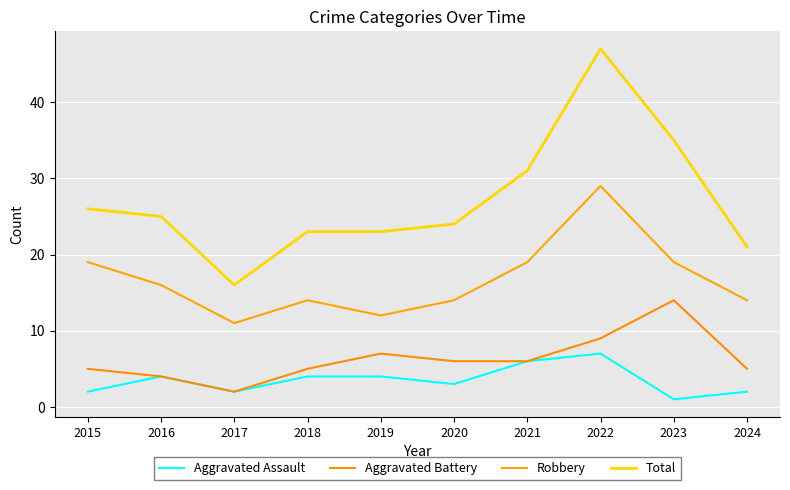

Which series changed the most between 2020 and 2023?

Total